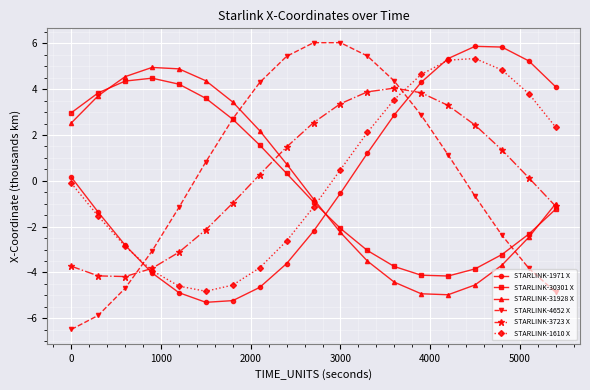

What is the highest value of the STARLINK-4652 X series?

6.0